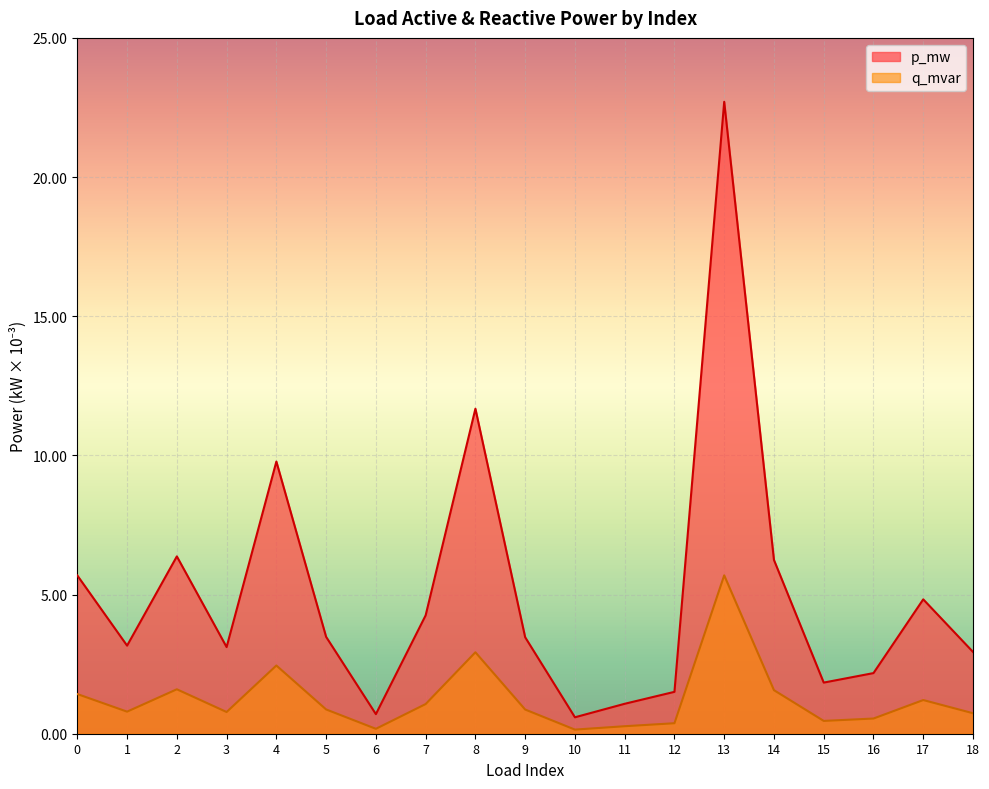

Which category has the highest value in the q_mvar series?

13